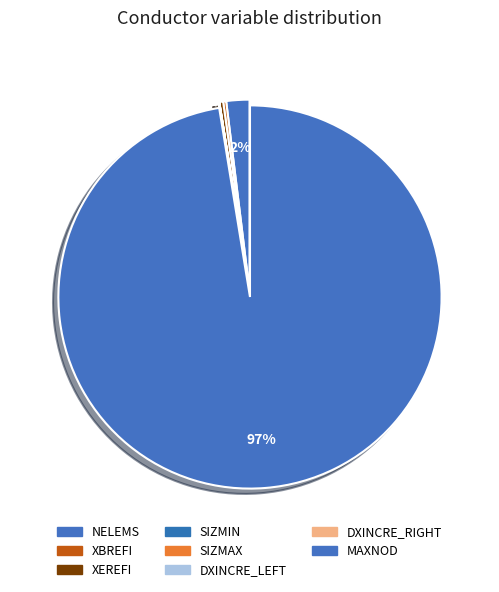

Which category has the biggest portion of the pie?

MAXNOD